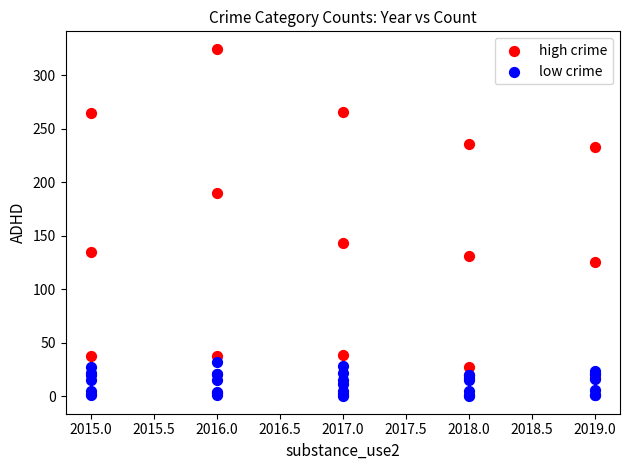

Which series reaches the minimum Y coordinate?

low crime